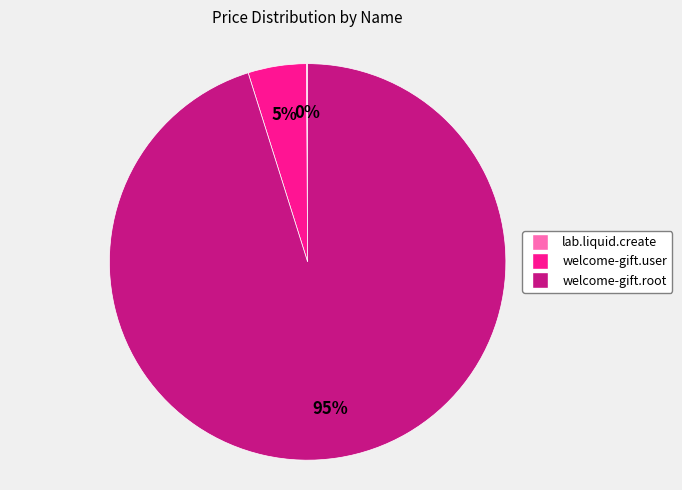

Which category has the biggest portion of the pie?

welcome-gift.root